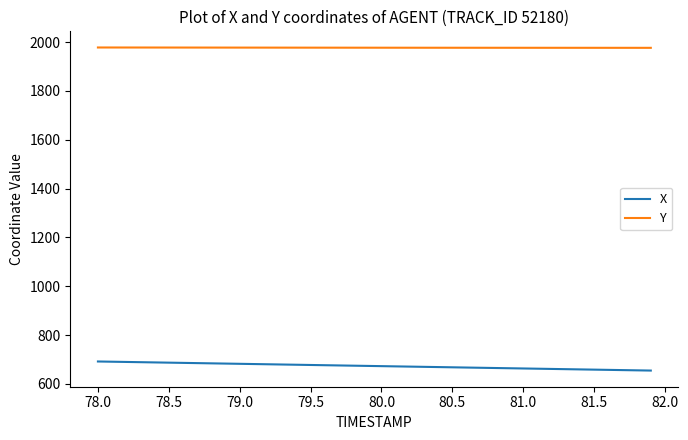

What are all the series names shown in the legend?

X, Y